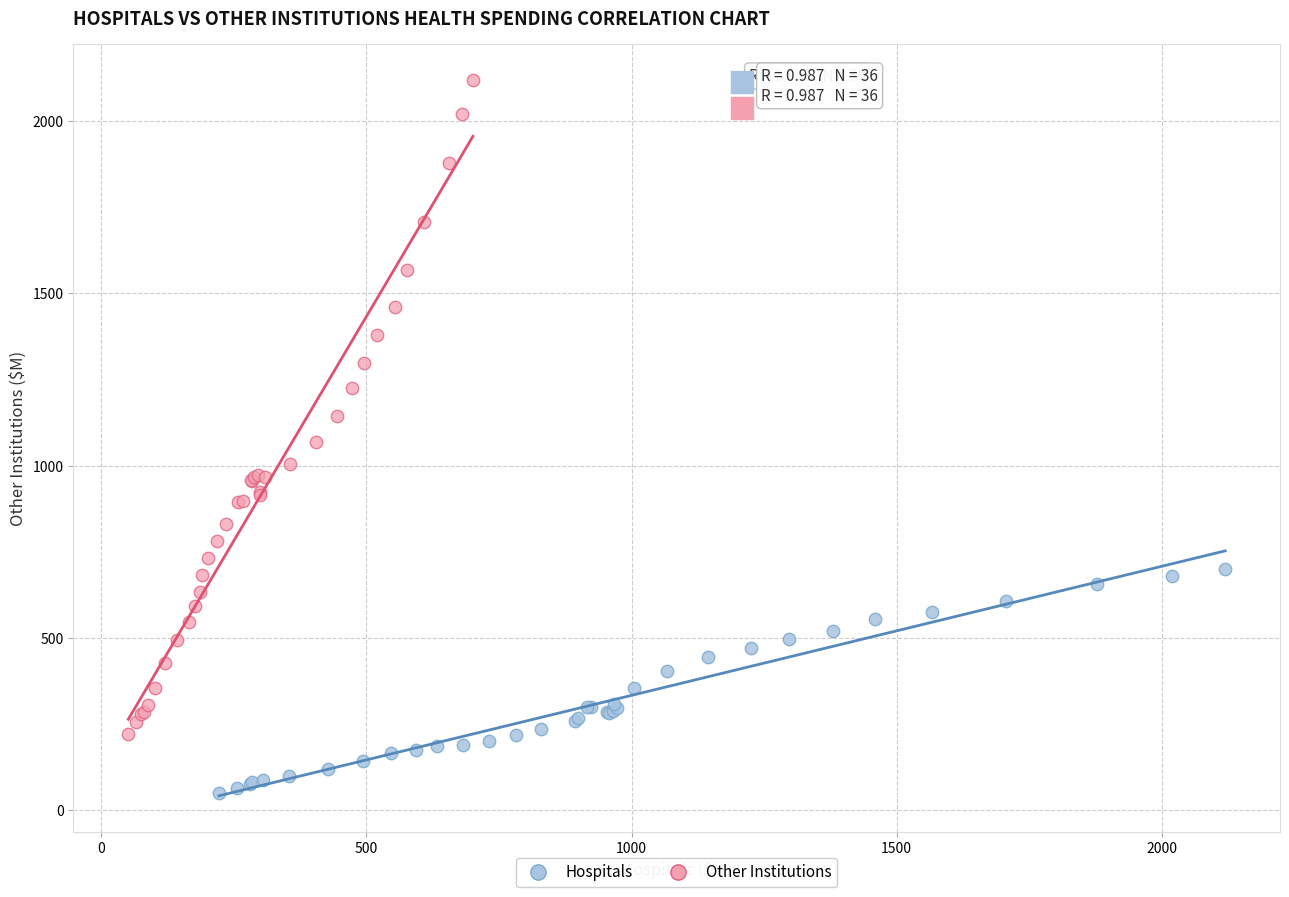

Which series has the largest Y range (max minus min)?

Other Institutions